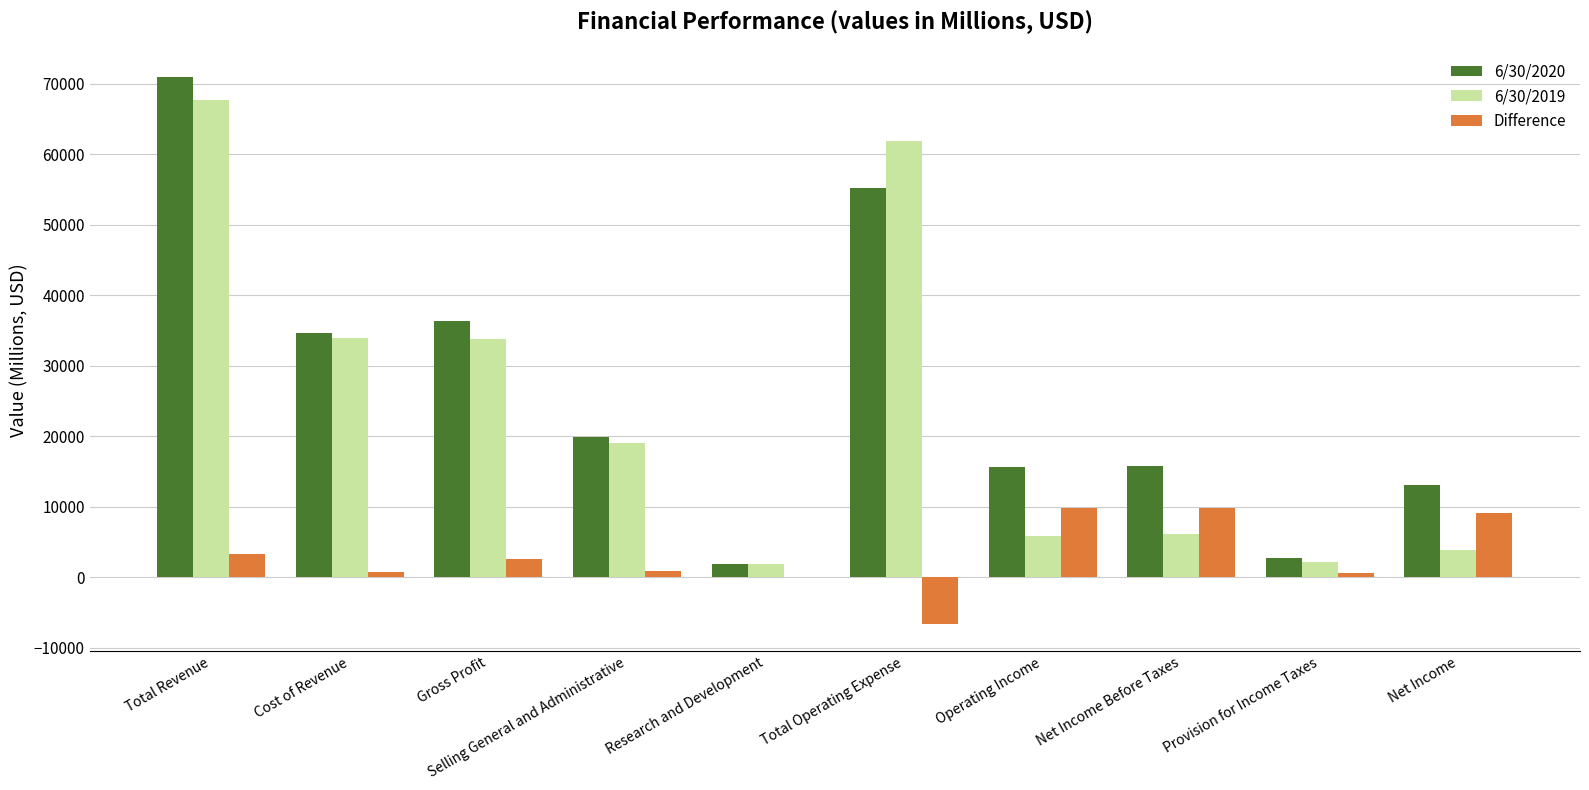

What is the sum of all Difference values?

30138